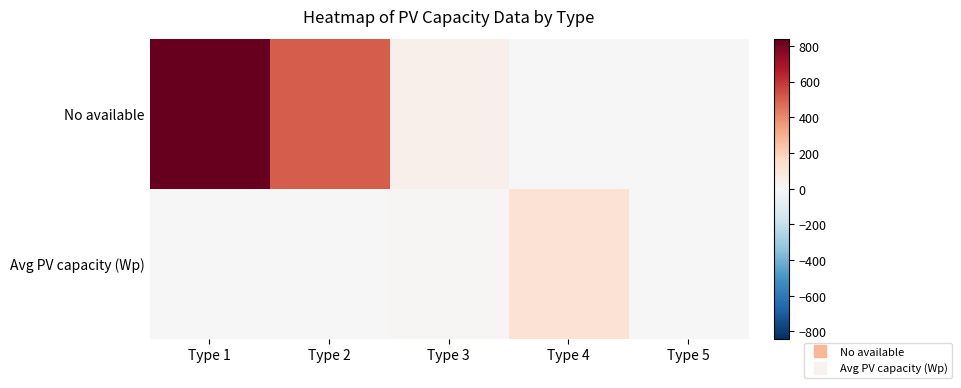

Which label corresponds to the largest value in the chart?

Type 1